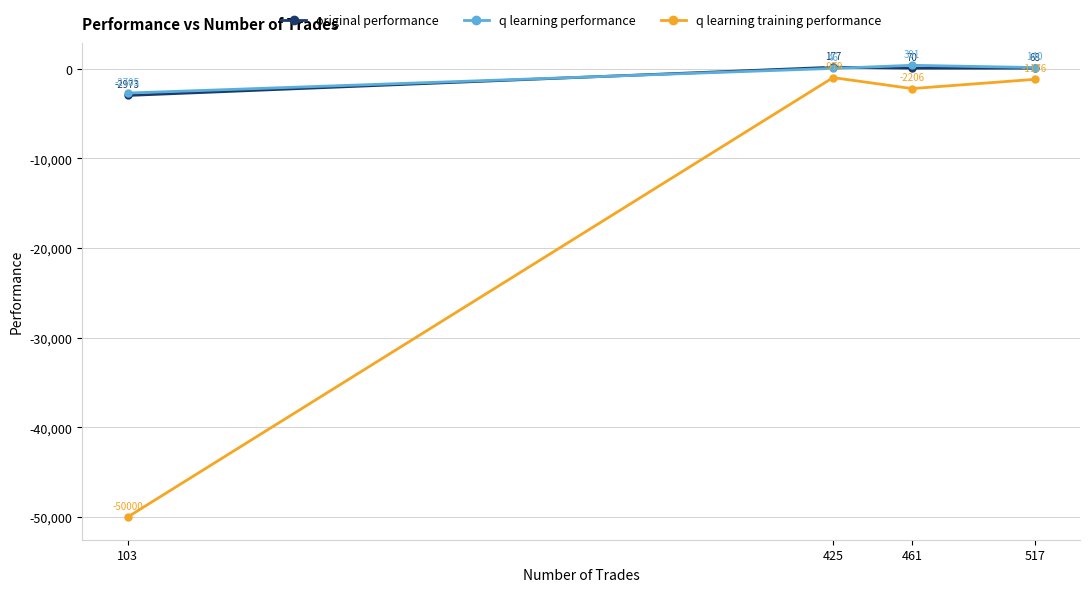

At which category does q learning performance reach its first local peak?

461